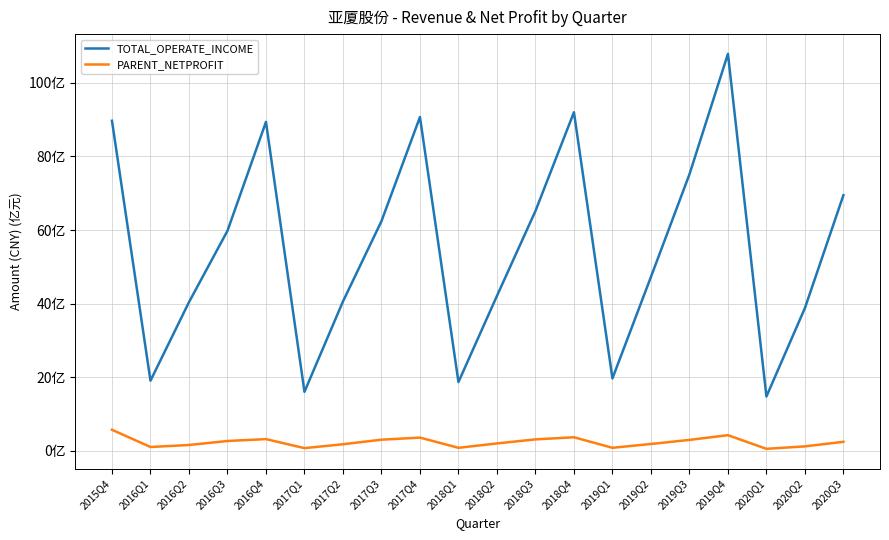

Where is the first local minimum for PARENT_NETPROFIT?

2016Q1